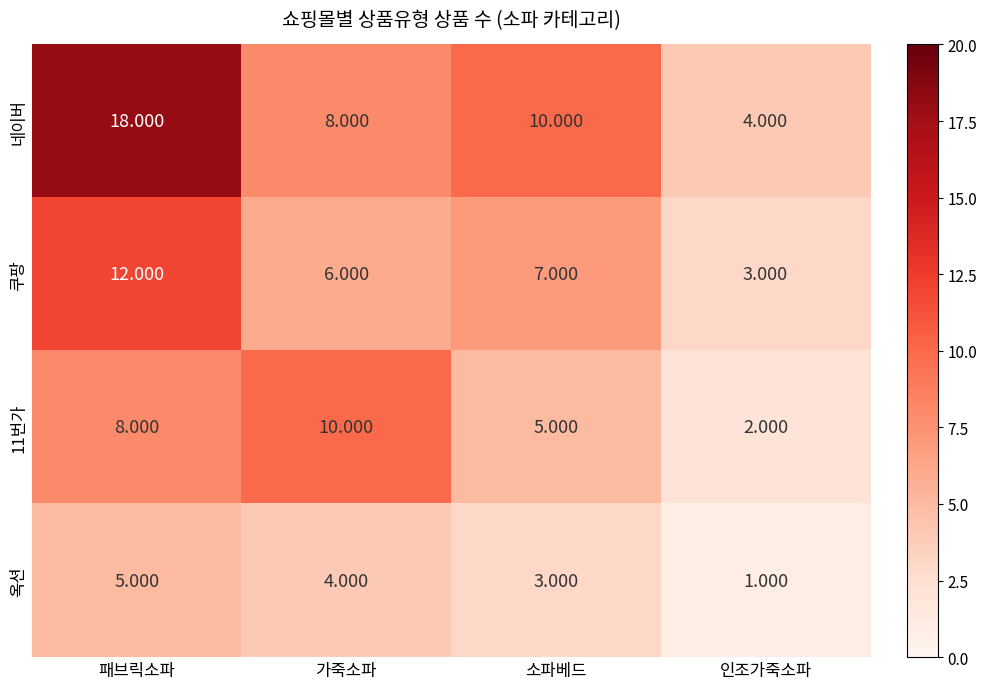

Where is 네이버 nearest to the value 11?

소파베드